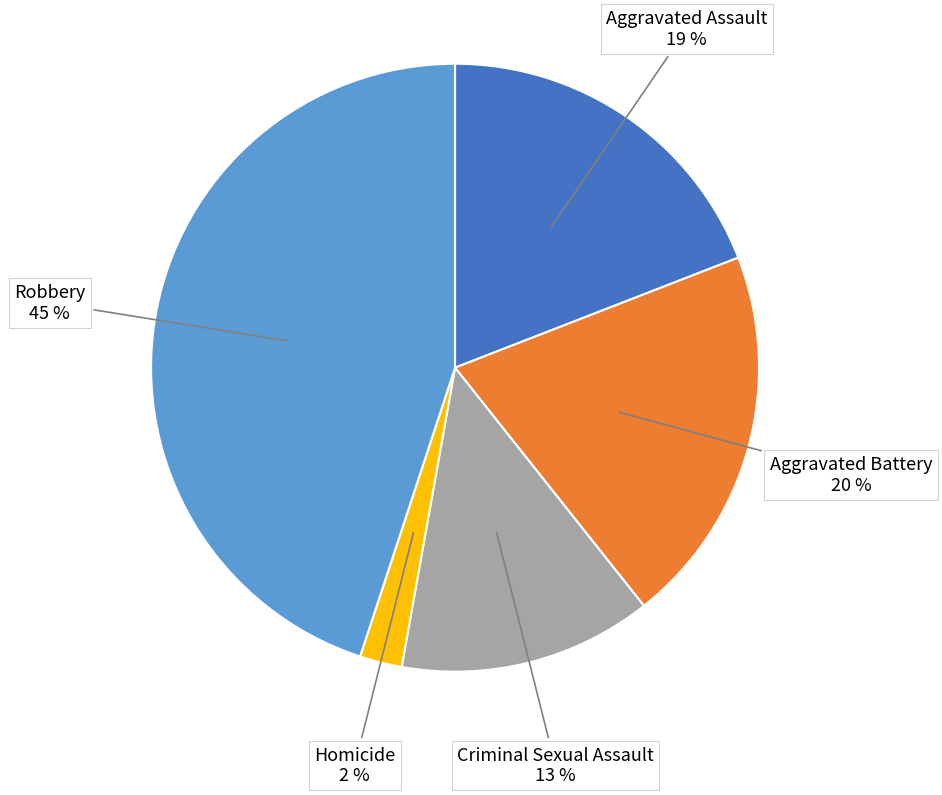

Count the number of slices in the pie.

5